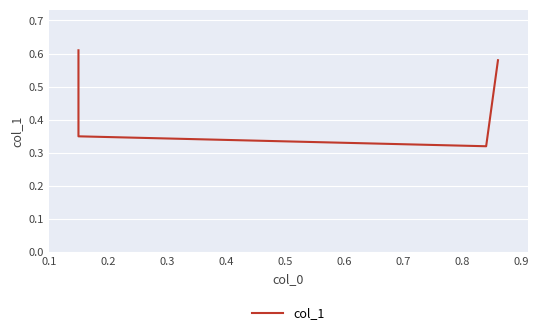

How many series are shown in this chart?

1